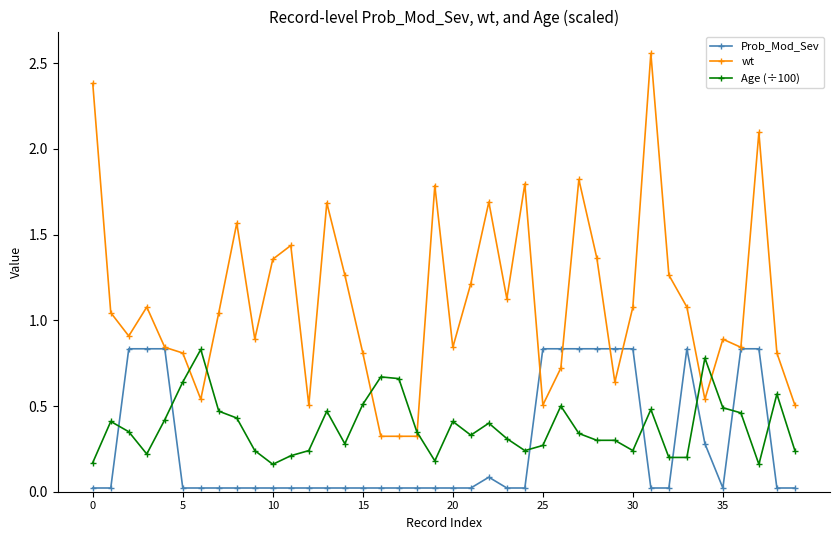

Does the chart display data point markers on the line(s)?

Yes